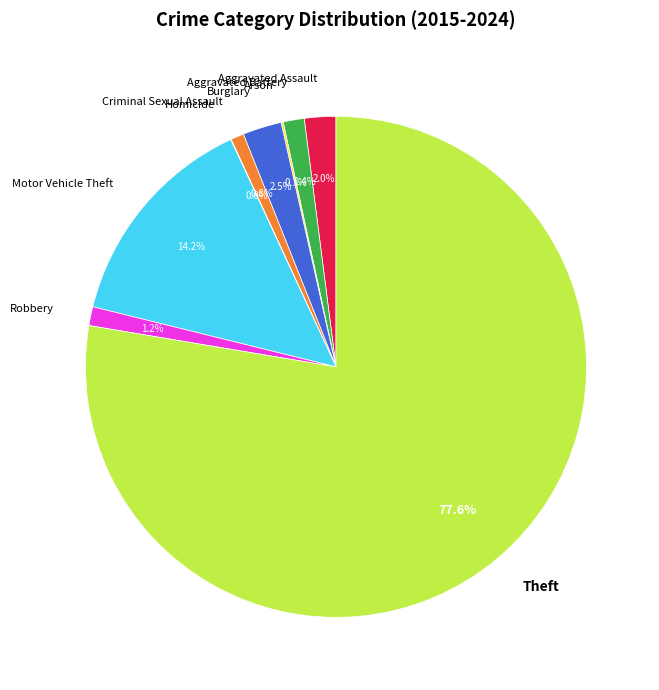

What portion of the pie excludes Criminal Sexual Assault?

99.2%